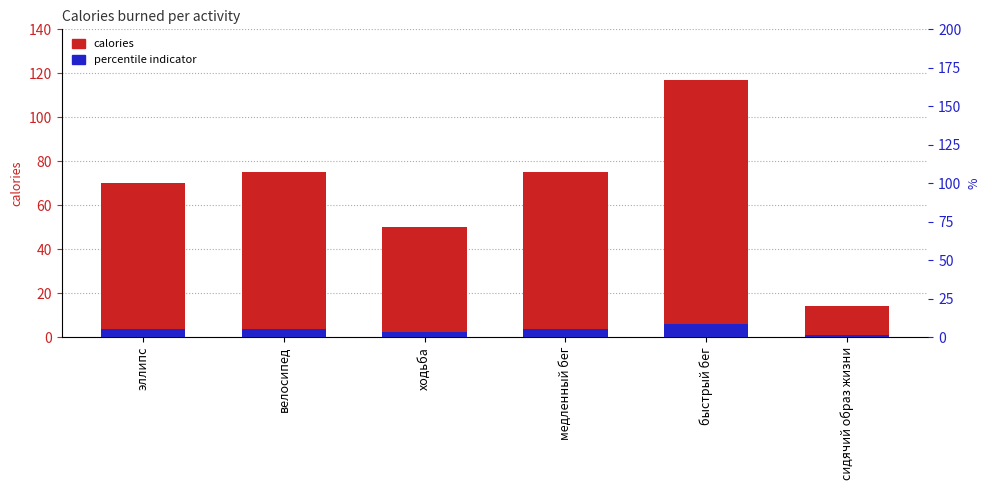

What is the sum of the percentile indicator values at быстрый бег and велосипед?

9.6